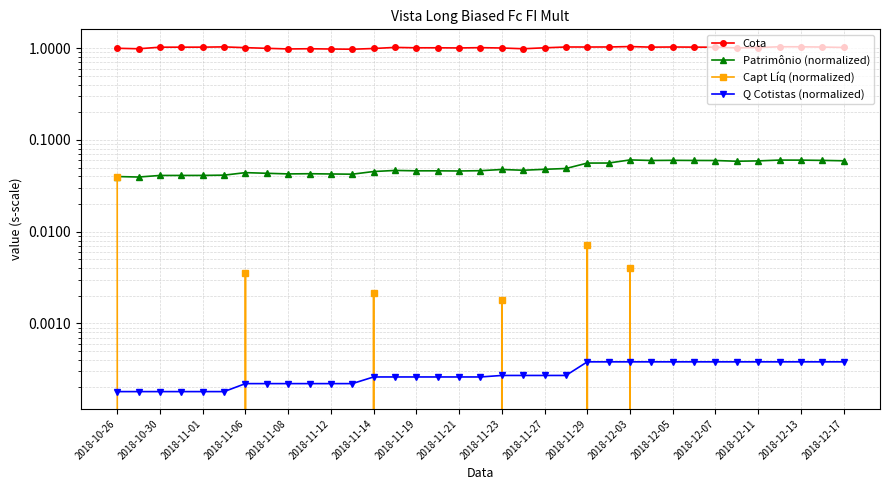

How many lines are shown in the chart?

4